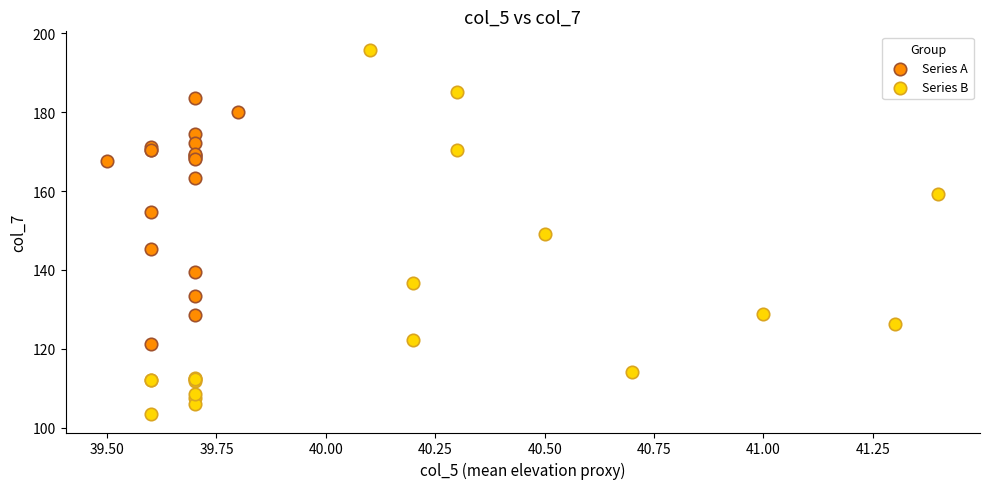

Which series contains the lowest Y value?

Series B